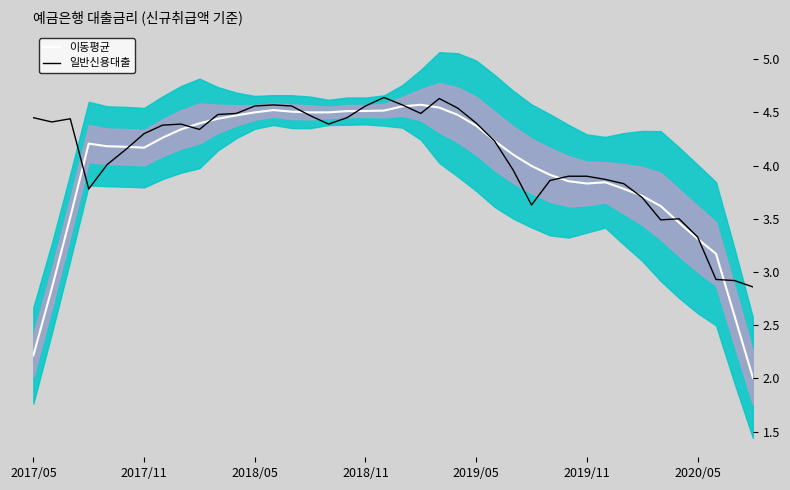

Is it true that 이동평균 equals 5.8 at 2017/11?

False